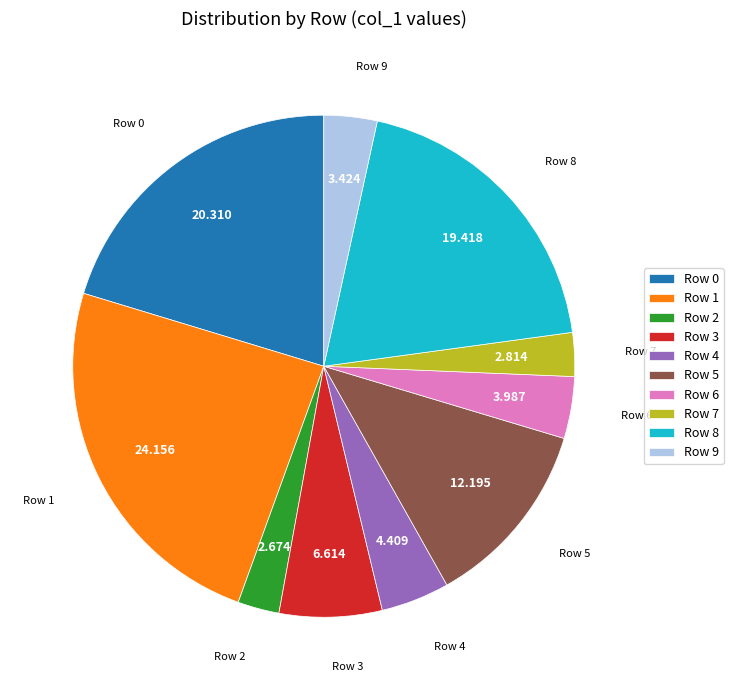

Is the sum of Row 6 and Row 0 greater than half?

No